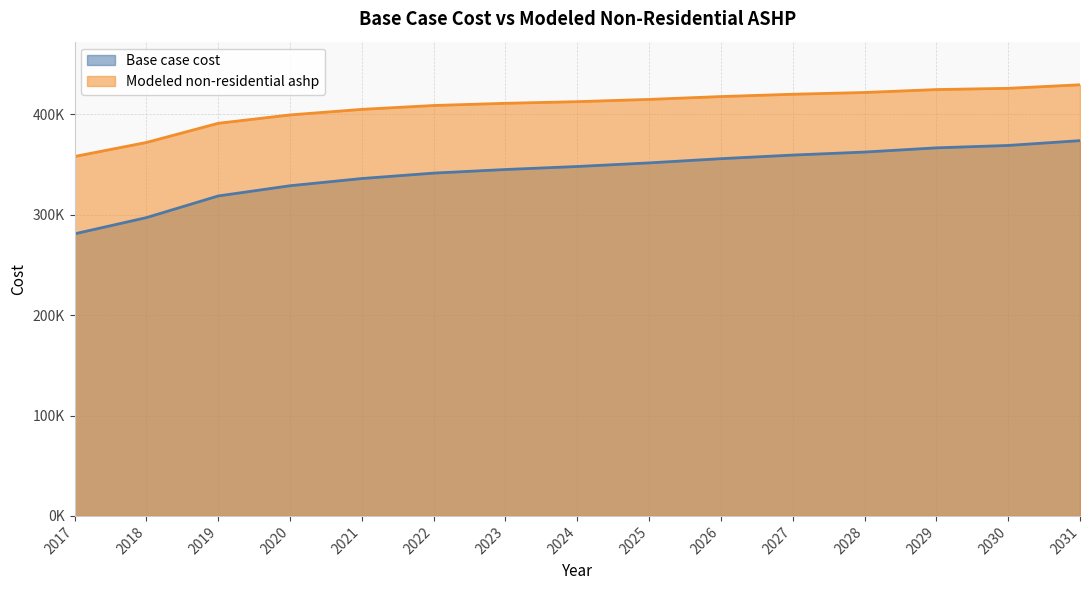

Read the Base case cost value at 2030.

369072.0